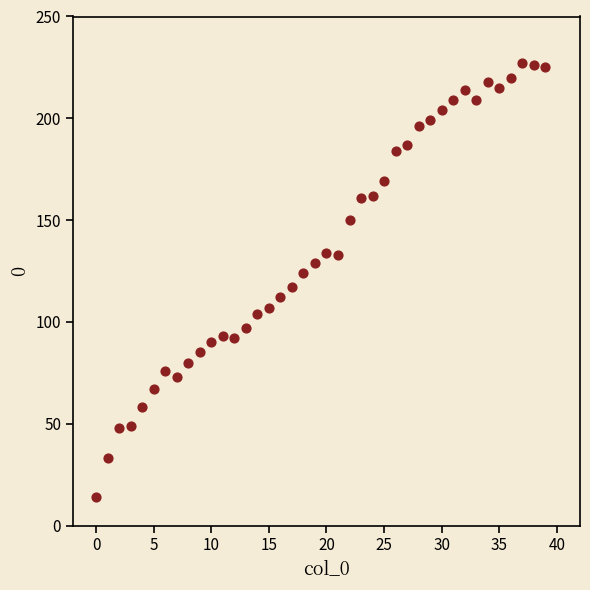

What is the range of Y values (max minus min)?

213